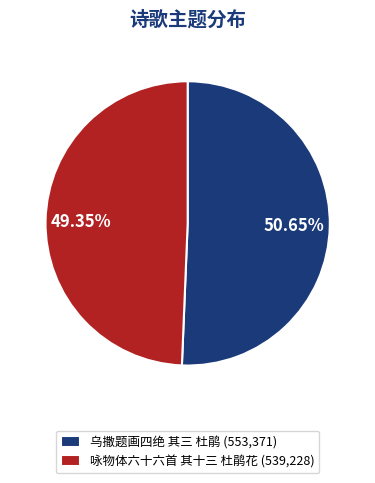

Which has a higher value, 乌撒题画四绝 其三 杜鹃 or 咏物体六十六首 其十三 杜鹃花?

乌撒题画四绝 其三 杜鹃